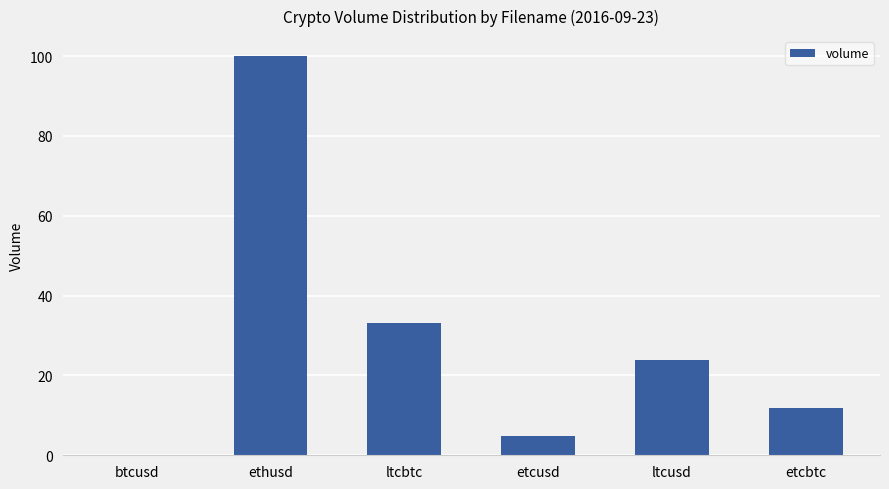

What is the greatest value displayed?

100.0